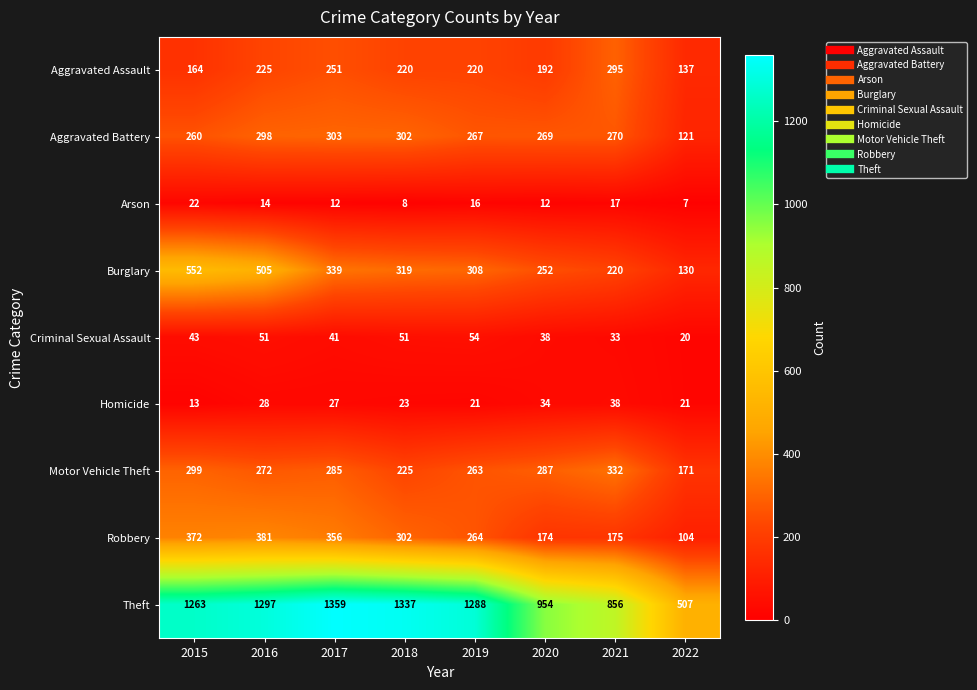

What is the total value across all series at 2021?

2236